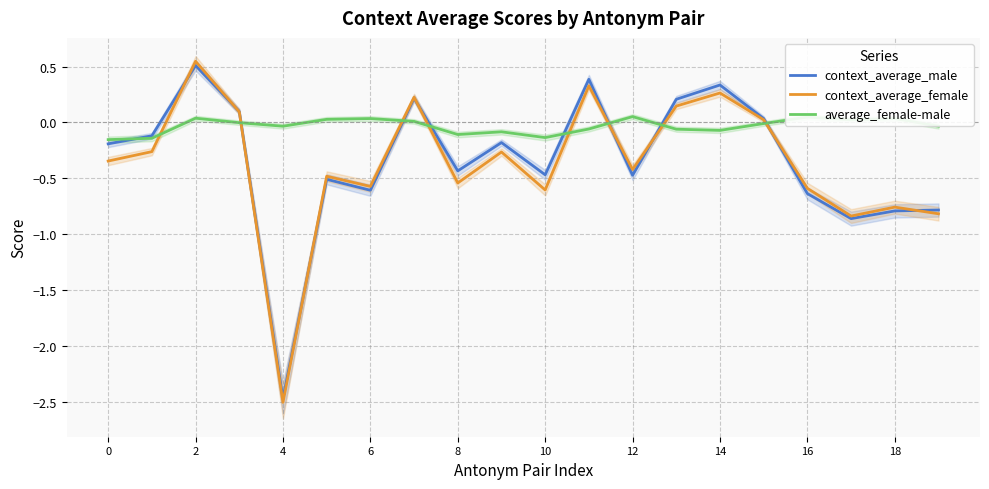

The value of context_average_male at 10 is -0.3. True or false?

False